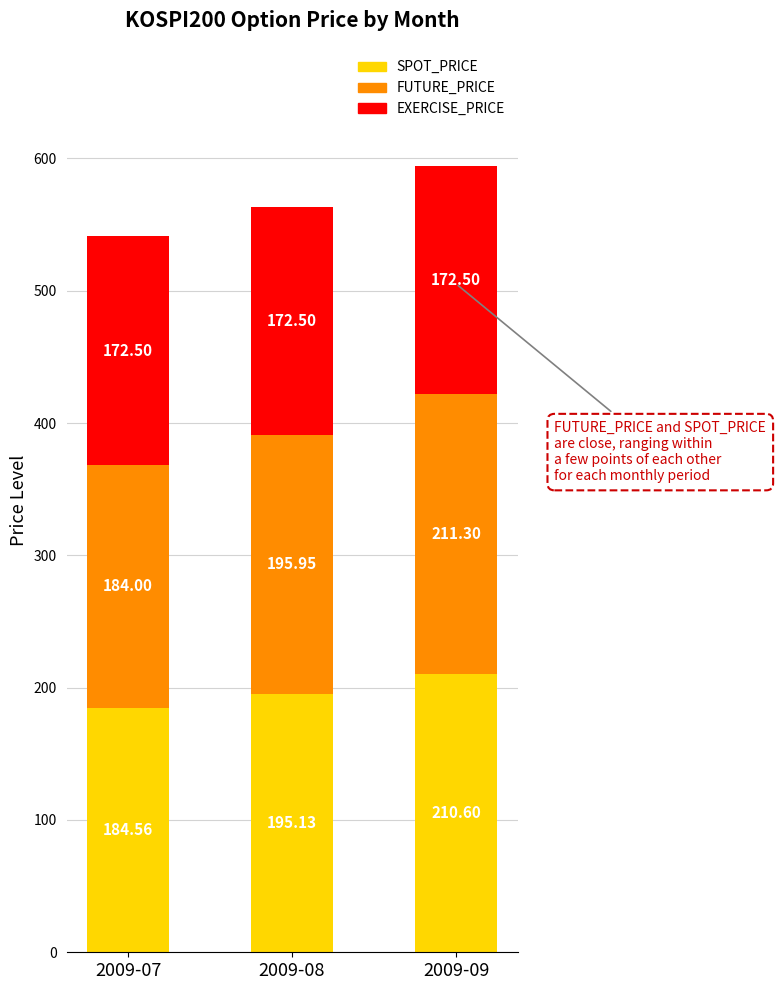

What is the average value of the SPOT_PRICE series?

196.8